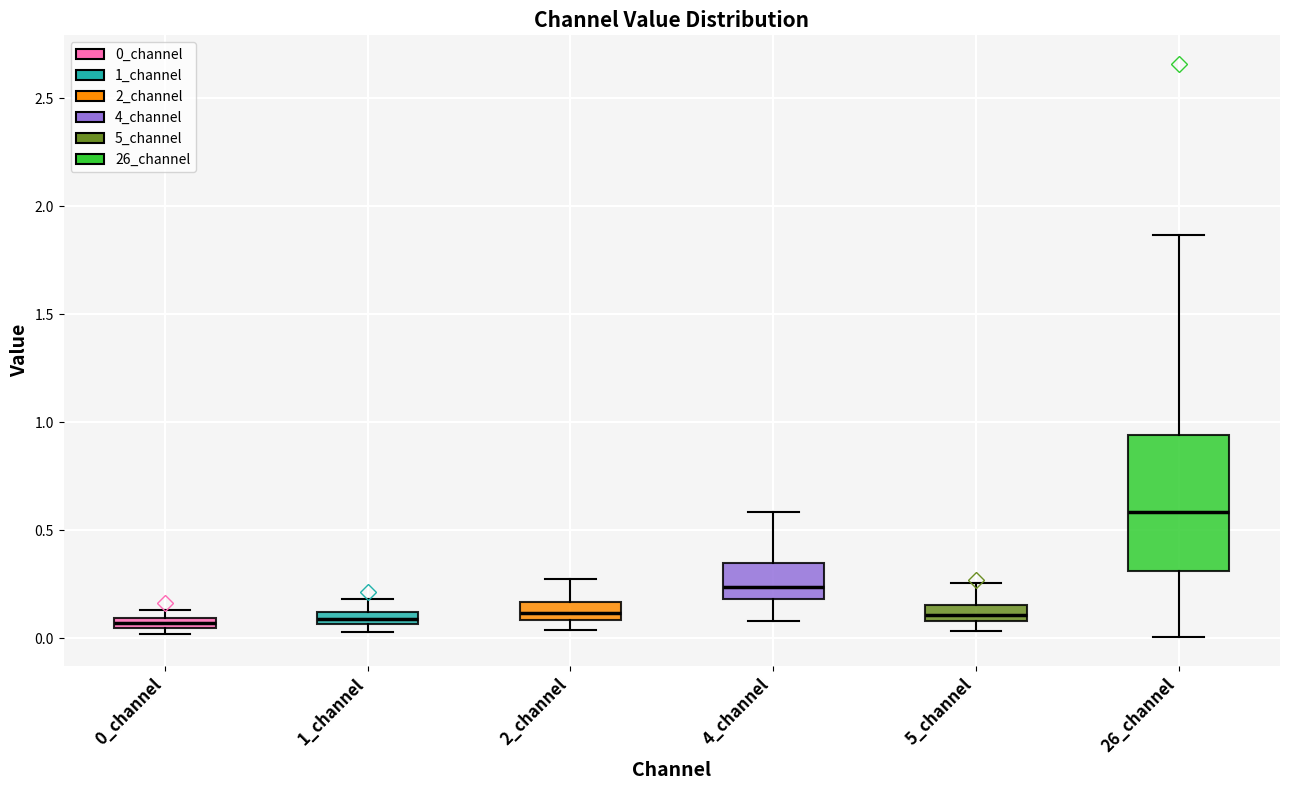

Comparing the boxes themselves (not the whiskers), which one is the tallest?

26_channel